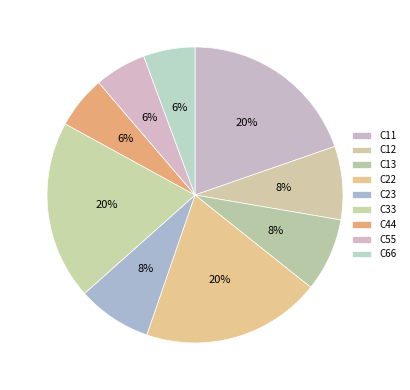

The C33 slice represents 31% of the pie. True or false?

False